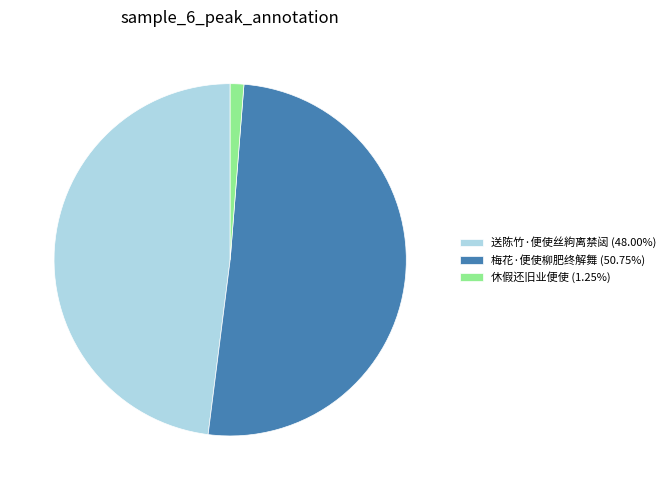

How many slices are in this pie chart?

3